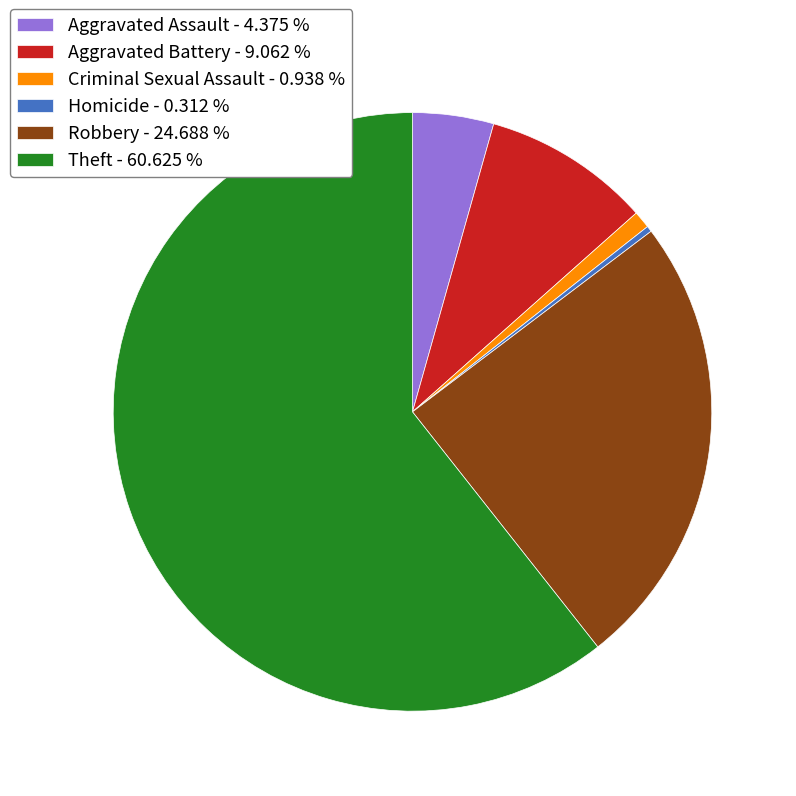

What is the largest slice in the pie chart?

Theft